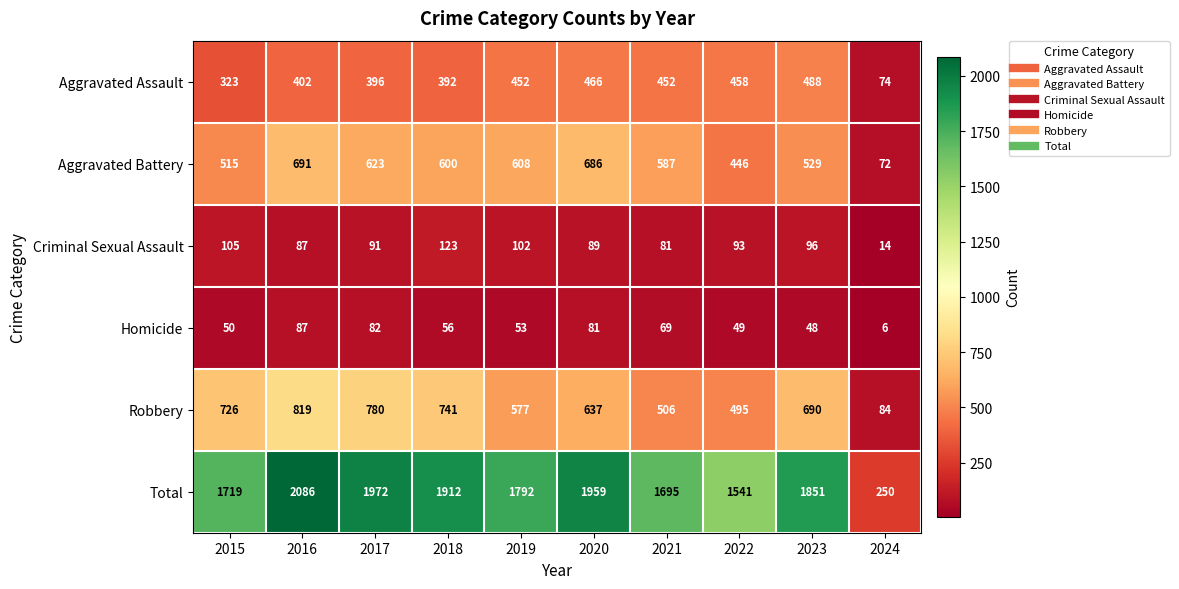

How many distinct data groups are displayed?

6